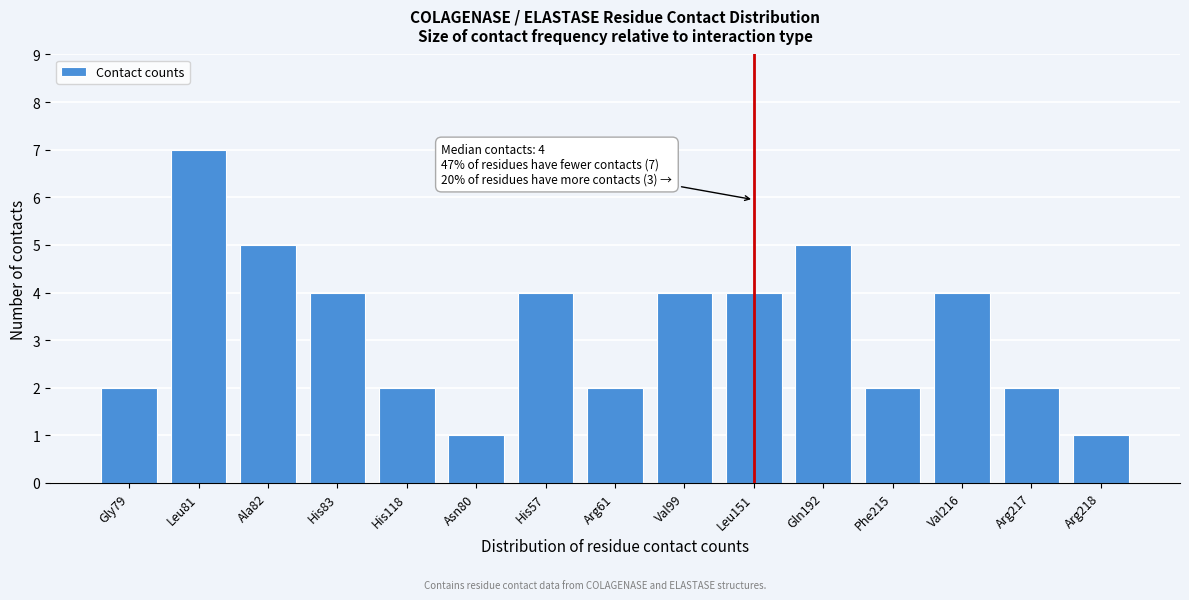

Reading left to right, what are all the values shown in this chart?

2	7	5	4	2	1	4	2	4	4	5	2	4	2	1